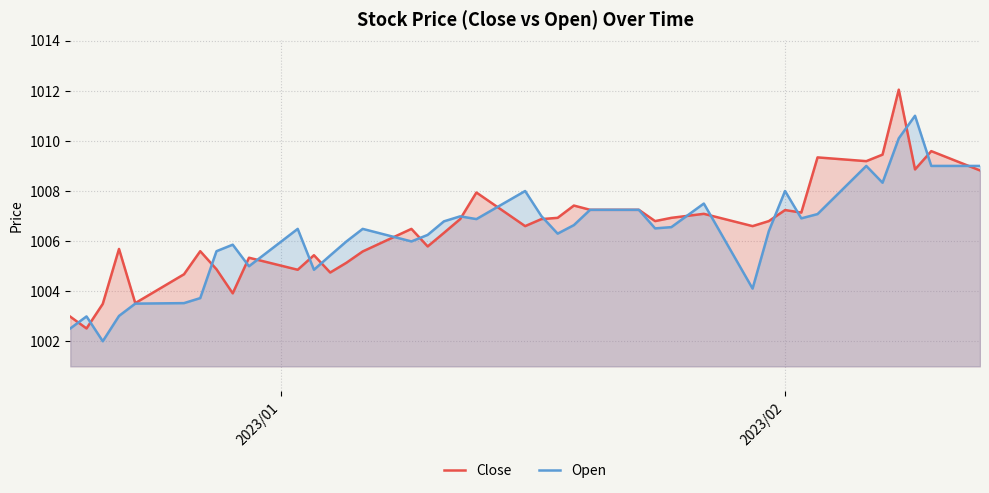

Rank the series by their maximum value, from lowest to highest.

Open, Close